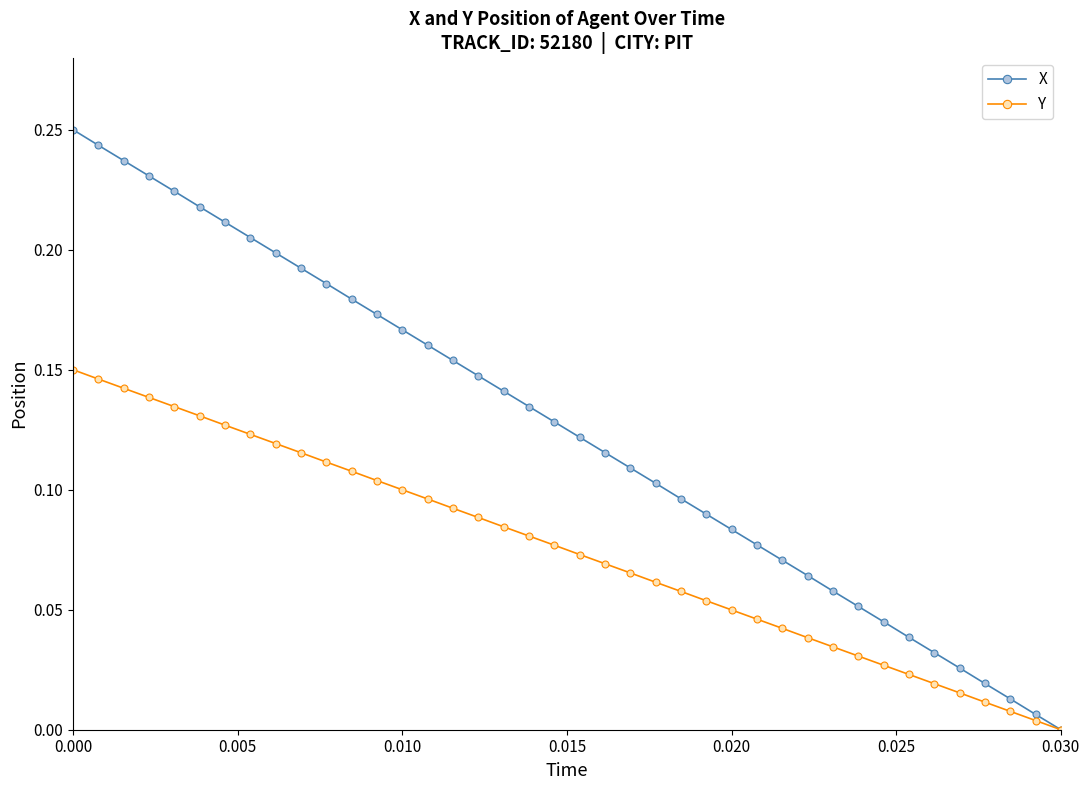

Which series has the largest total across all categories?

X